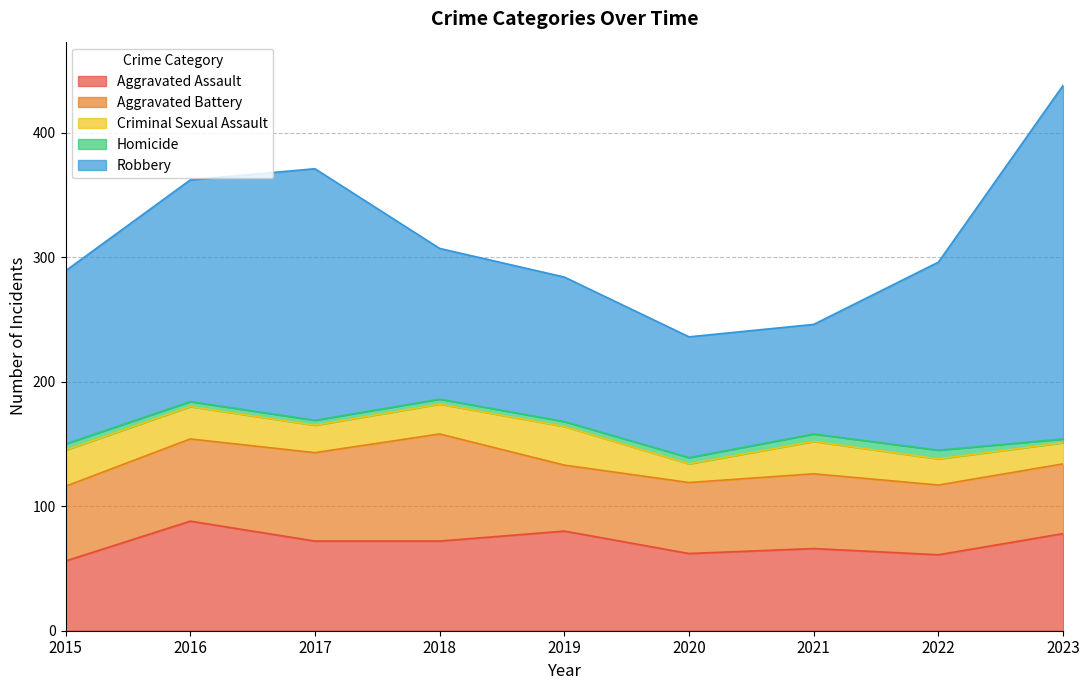

True or false: Homicide and Robbery intersect in this chart.

False